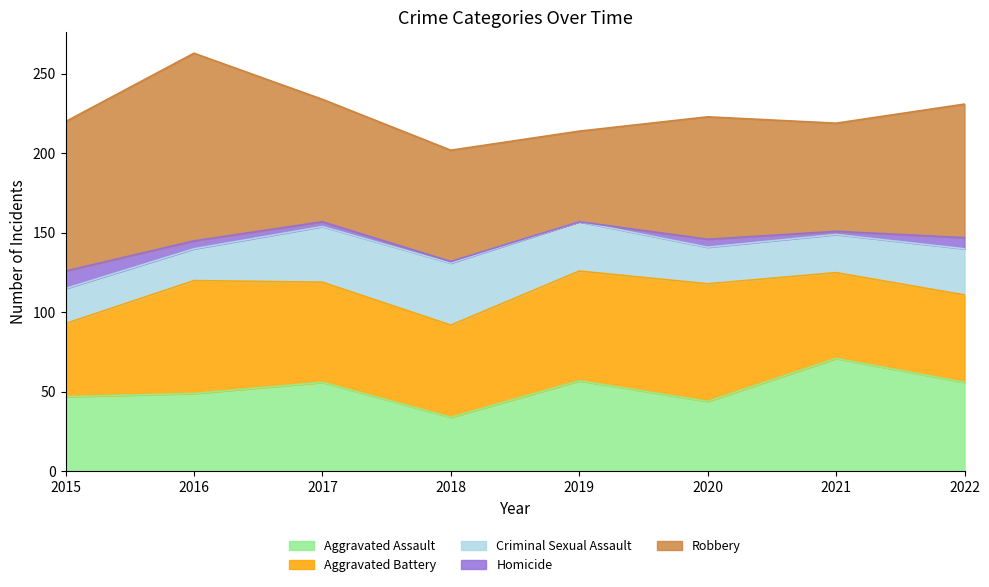

Reading left to right, what are all the values shown in this chart?

Aggravated Assault: 2015=47	2016=49	2017=56	2018=34	2019=57	2020=44	2021=71	2022=56
Aggravated Battery: 2015=46	2016=71	2017=63	2018=58	2019=69	2020=74	2021=54	2022=55
Criminal Sexual Assault: 2015=22	2016=20	2017=35	2018=39	2019=31	2020=23	2021=24	2022=29
Homicide: 2015=11	2016=5	2017=3	2018=1	2019=0	2020=5	2021=2	2022=7
Robbery: 2015=94	2016=118	2017=77	2018=70	2019=57	2020=77	2021=68	2022=84